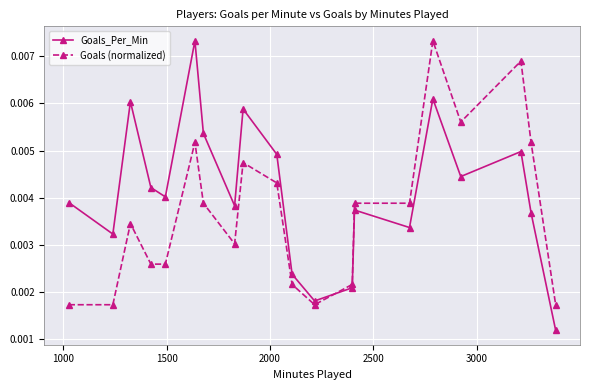

Count the Goals_Per_Min values in the range 0 to 1.

20